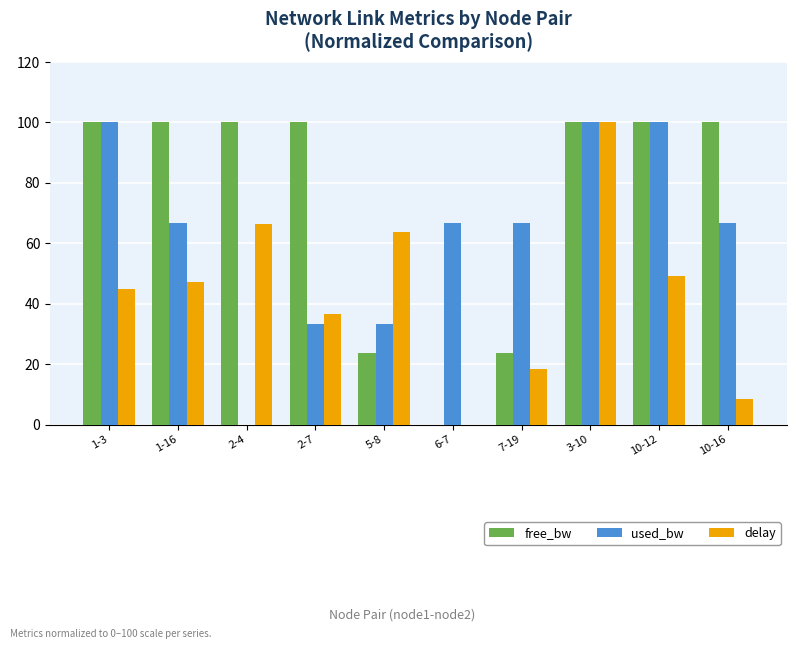

Which series changed the most between 1-3 and 6-7?

free_bw